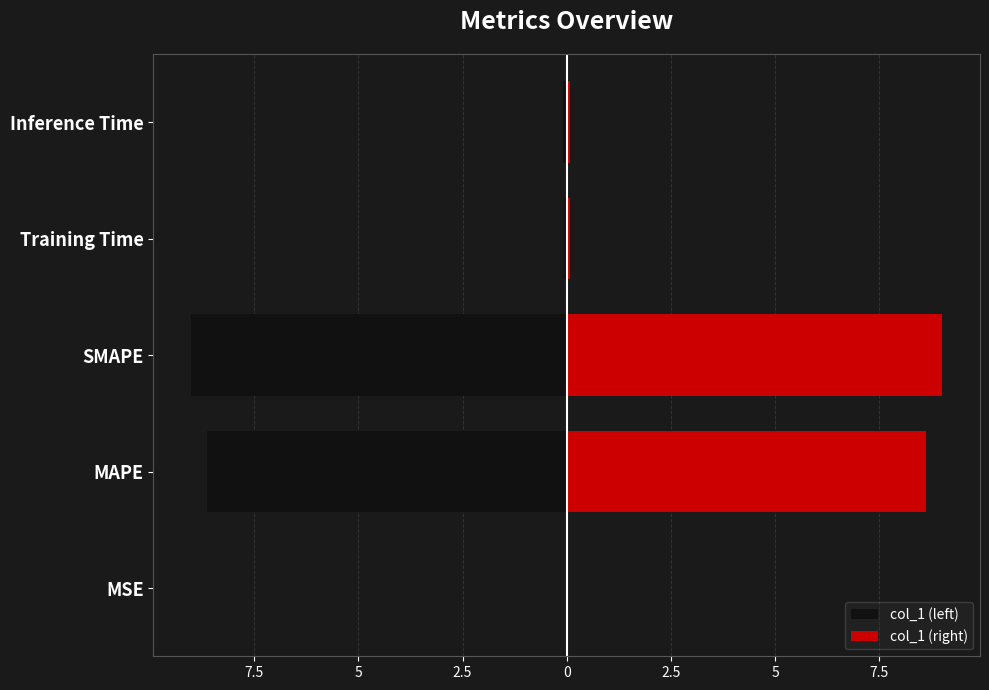

How many data points does each series have?

5